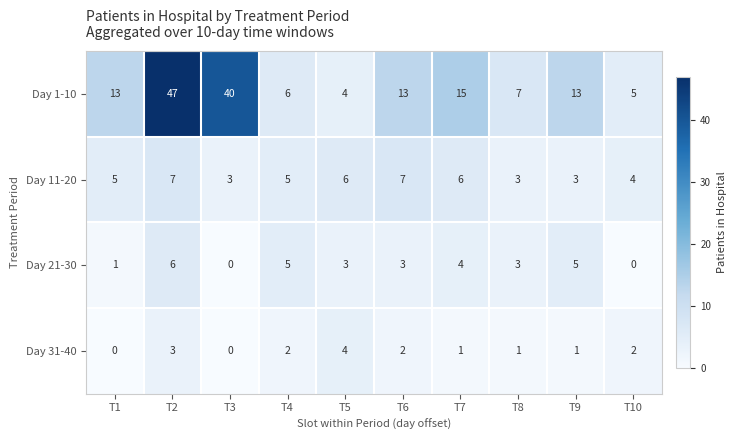

The value of Day 11-20 at T6 is 7. True or false?

True